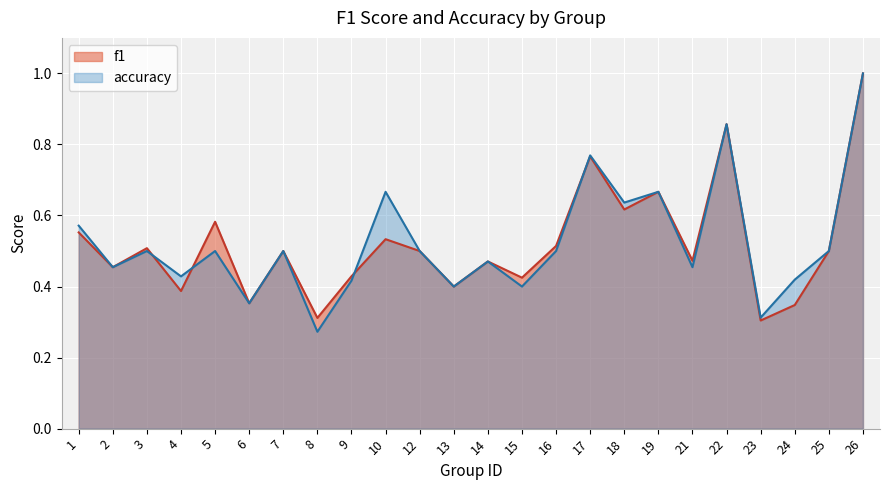

At which label does f1 reach its minimum?

23